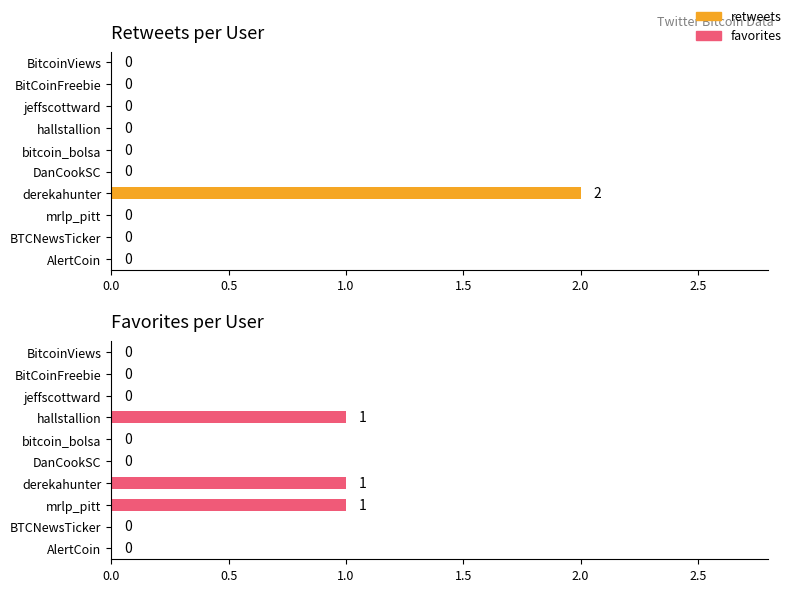

At how many categories does at least one series exceed 1?

1